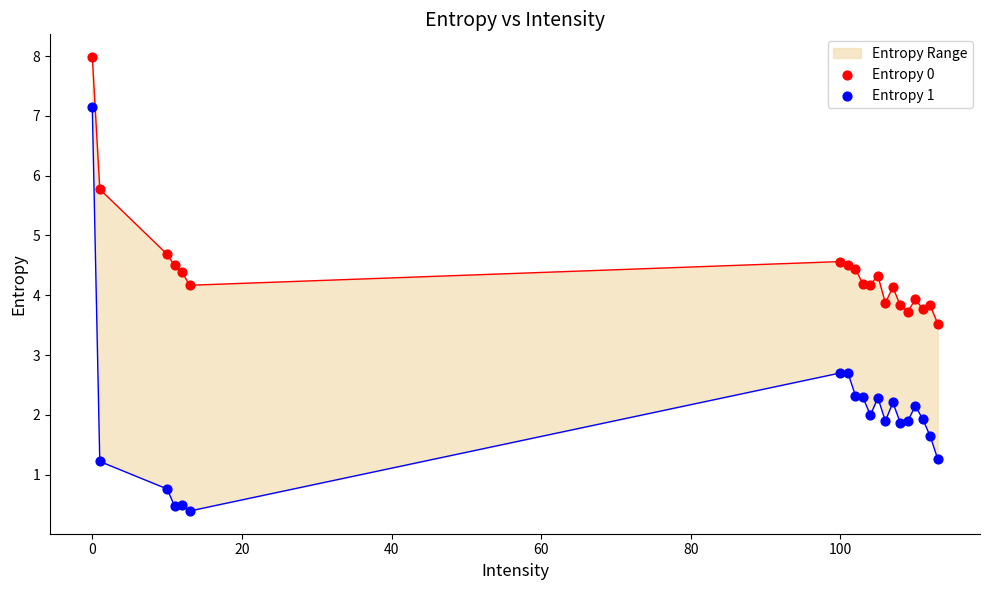

Which series has the largest total across all categories?

Entropy 0